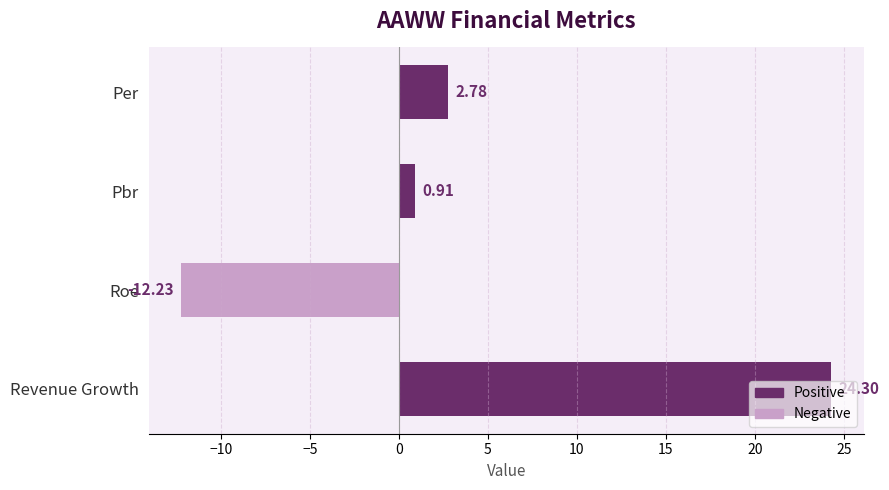

Rank the categories by value from lowest to highest.

Roe, Pbr, Per, Revenue Growth